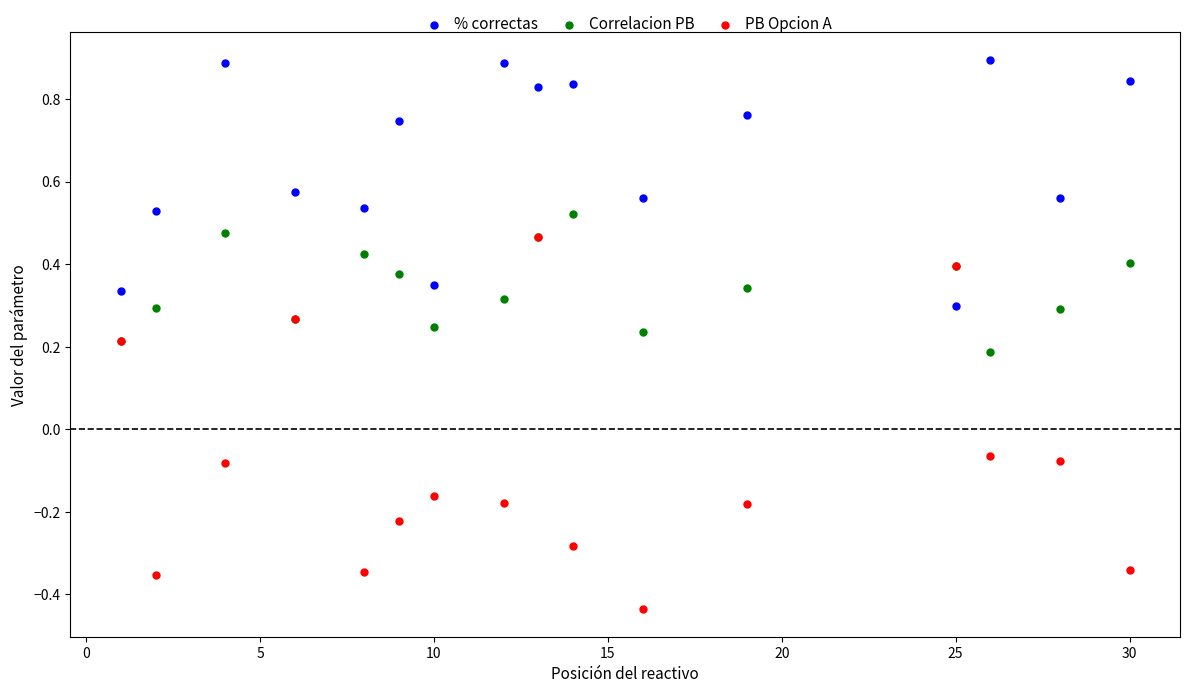

What are all the series names shown in the legend?

% correctas, Correlacion PB, PB Opcion A